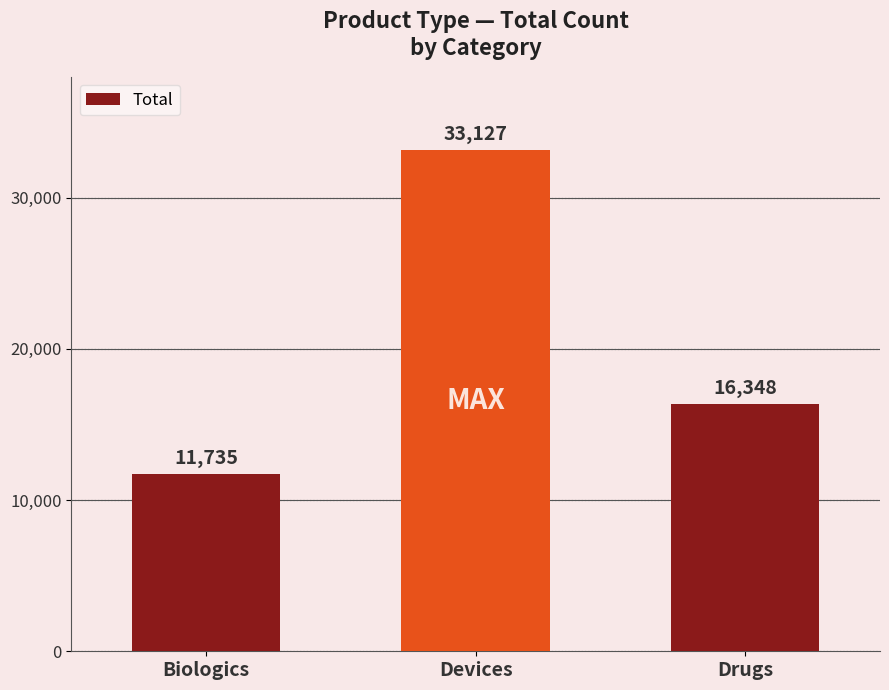

Which category has the lowest value across all series?

Biologics